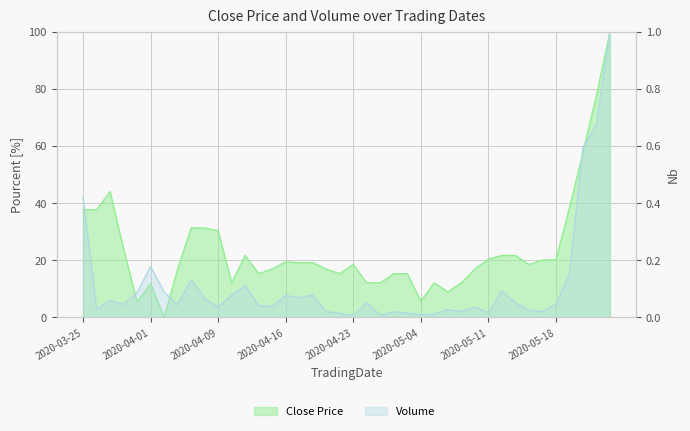

Where is the first local minimum for Close?

2020-03-31